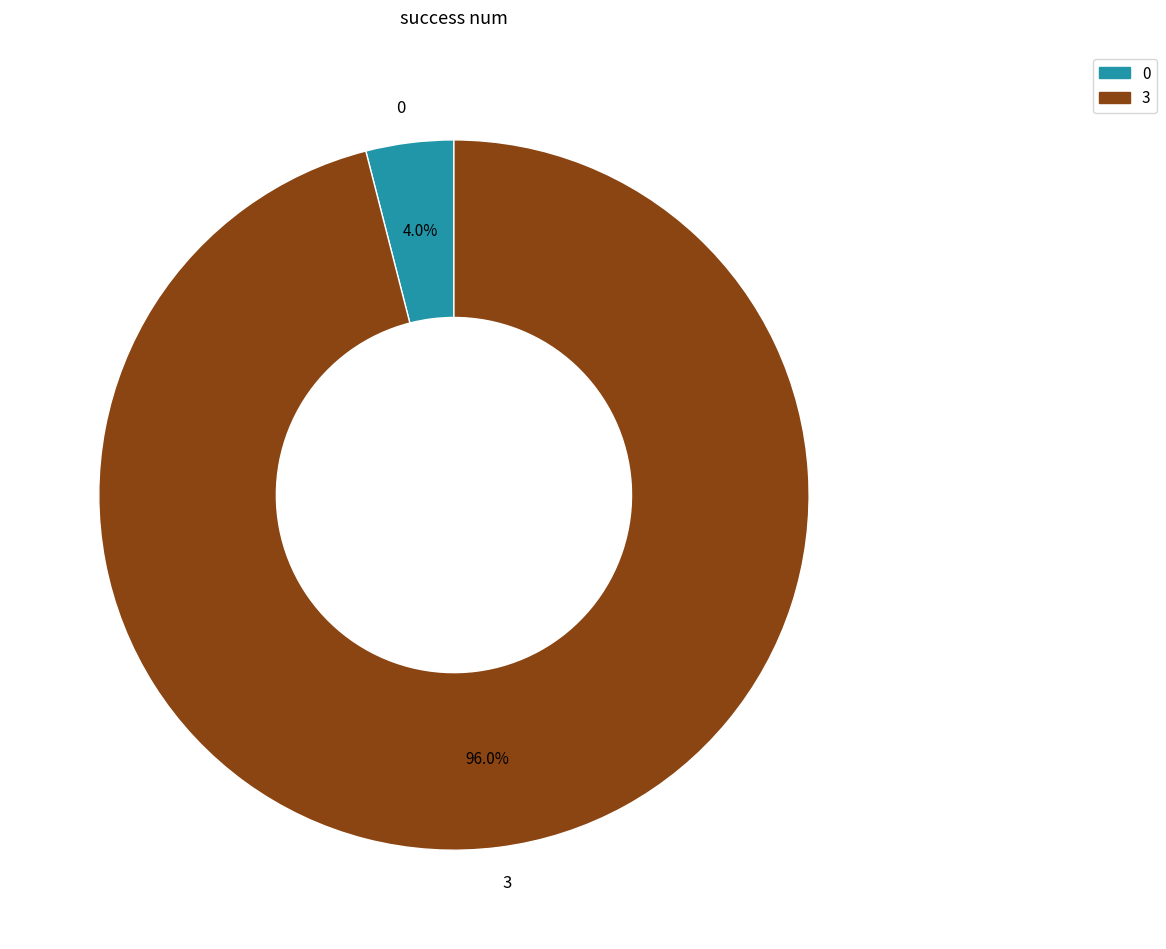

Which has a higher value, 3 or 0?

3